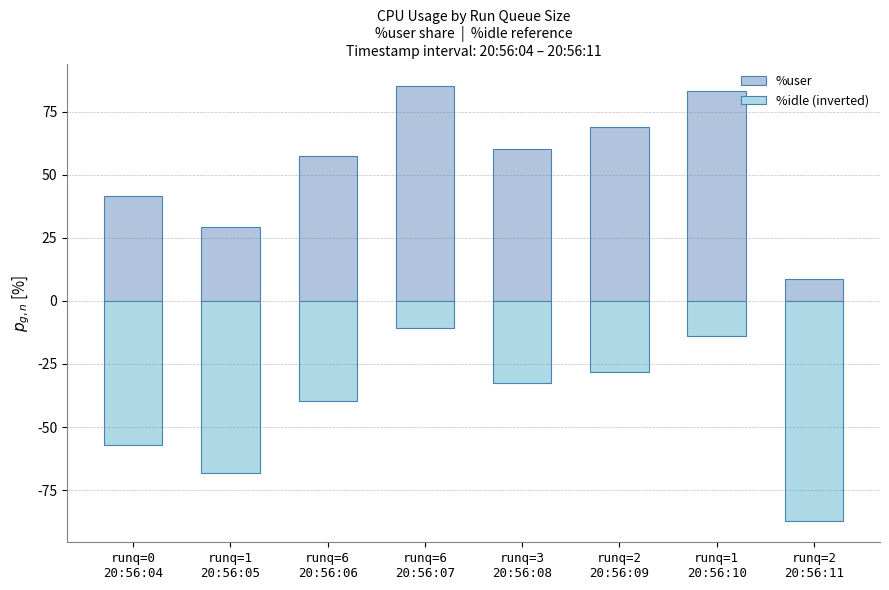

At which category is the sum across all series the highest?

runq=6
20:56:07